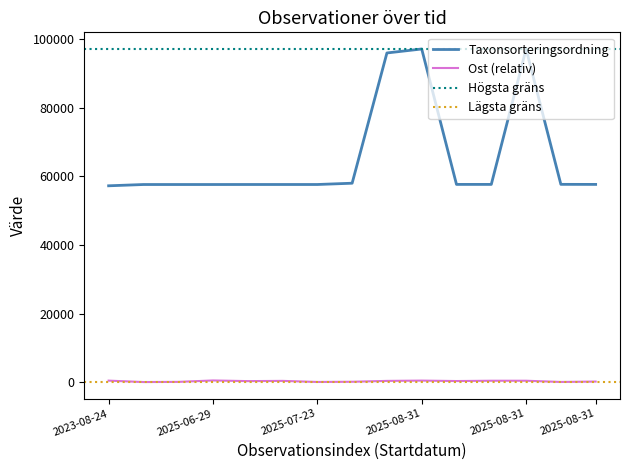

How many lines are shown in the chart?

2